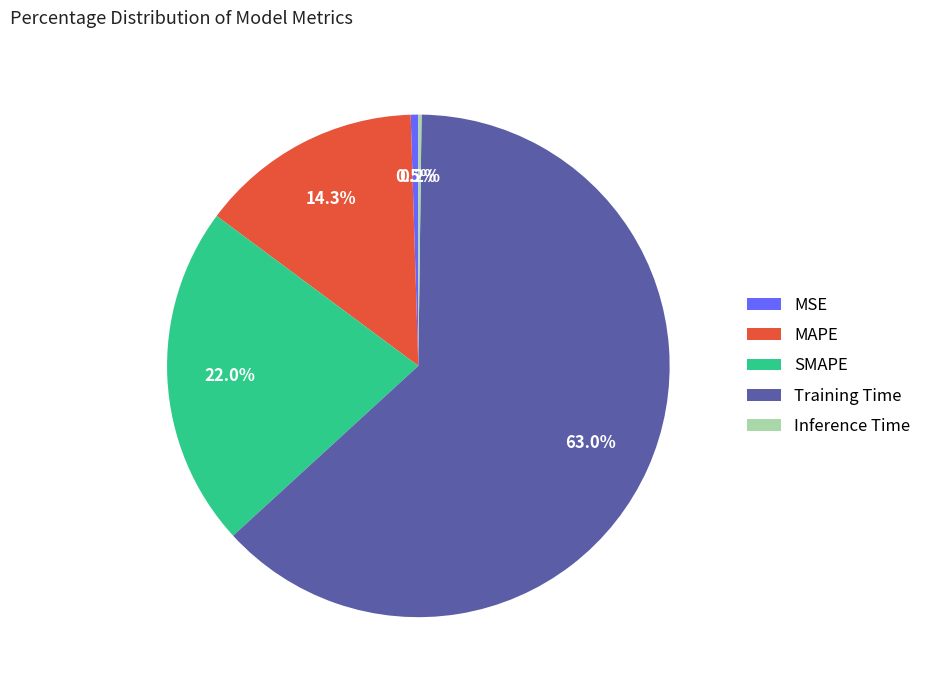

What is the largest slice in the pie chart?

Training Time